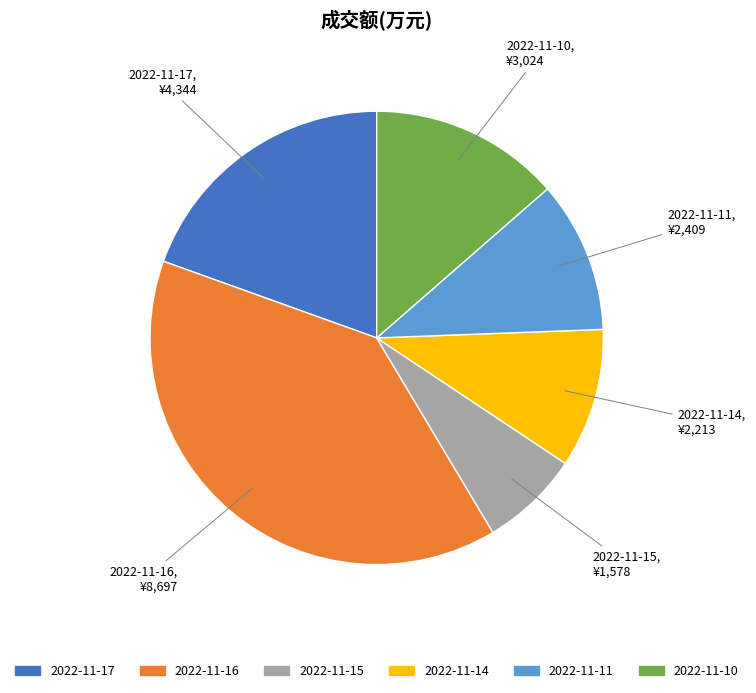

Rank the categories by value from highest to lowest.

2022-11-16, 2022-11-17, 2022-11-10, 2022-11-11, 2022-11-14, 2022-11-15